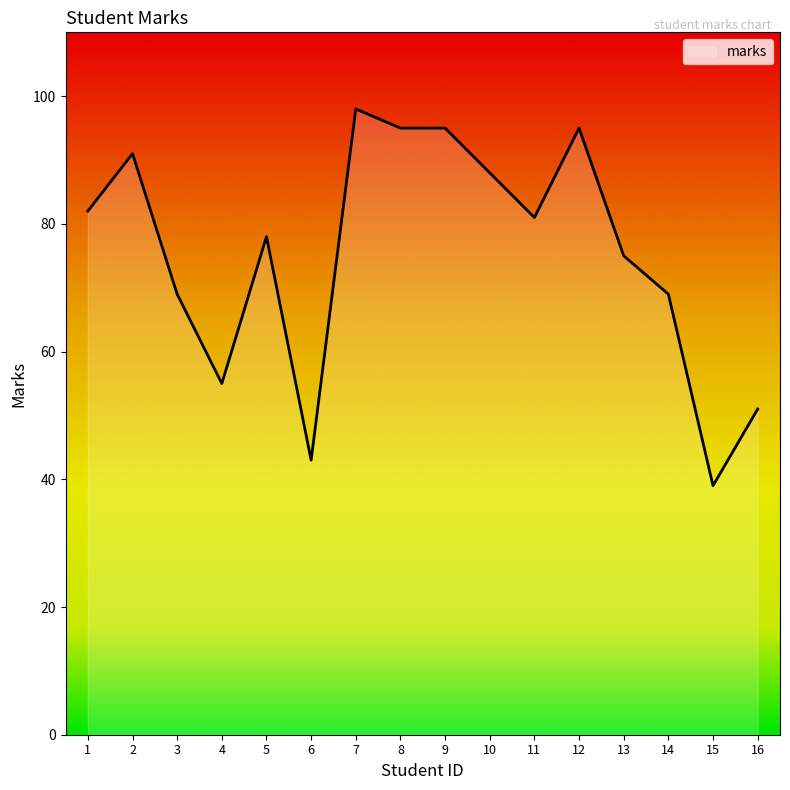

What is the difference between the values at 13 and 6?

32